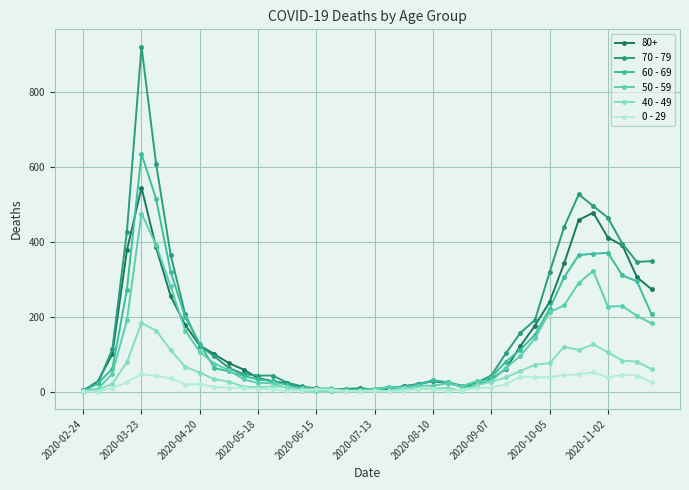

Which series has the widest spread of values?

70 - 79